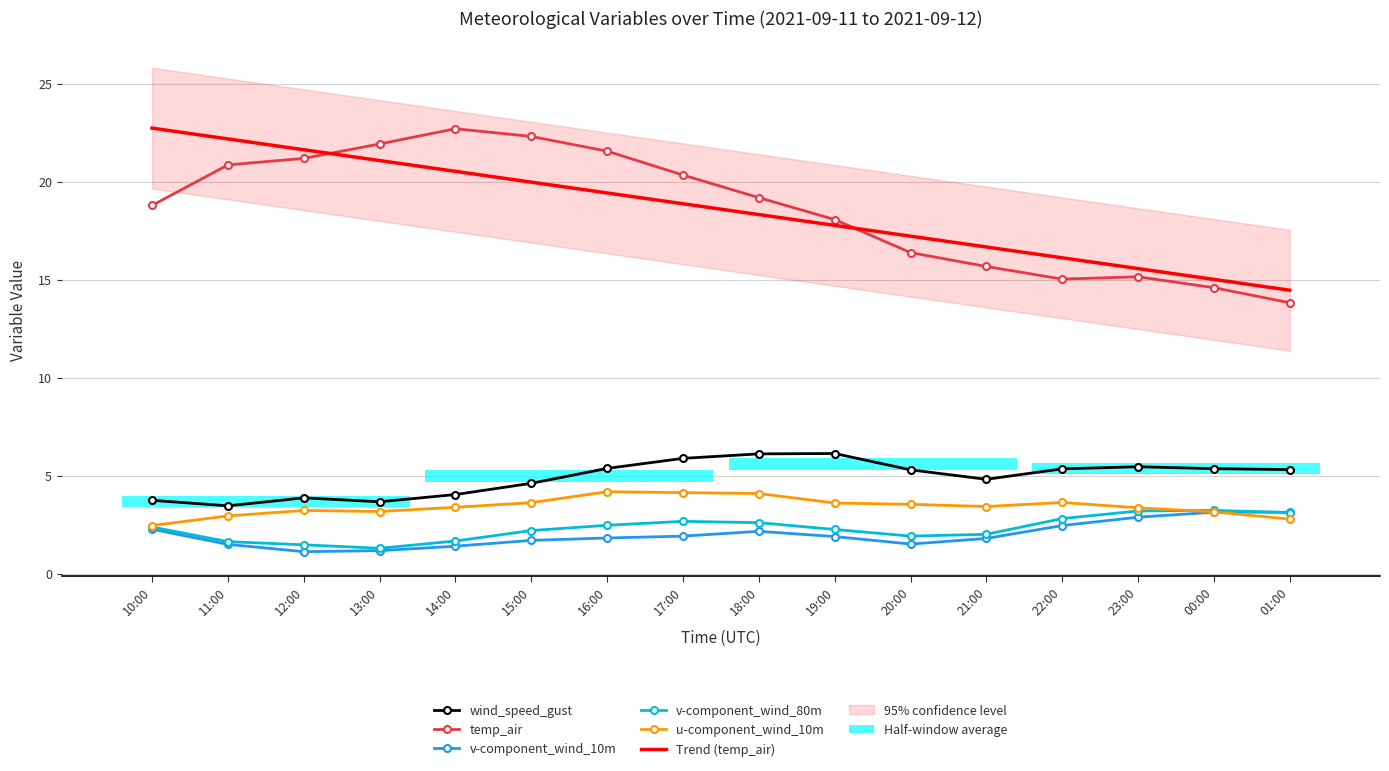

At how many categories does at least one series exceed 9?

16